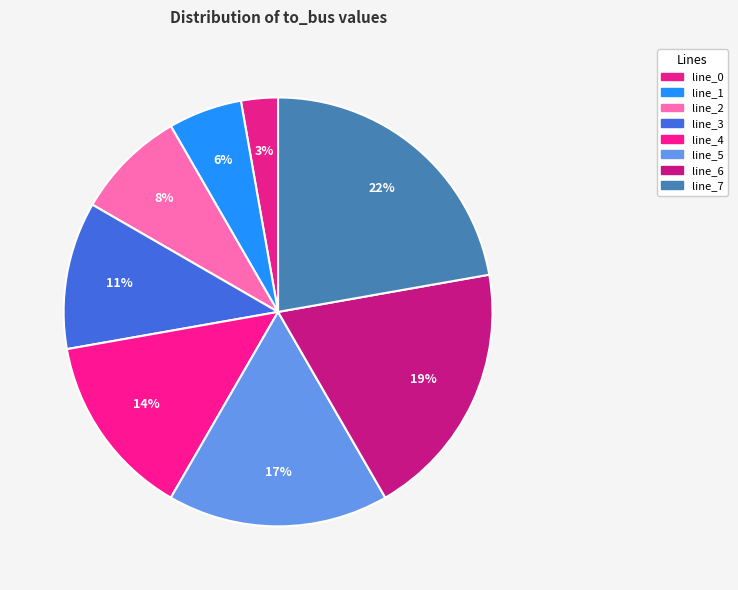

To the nearest percent, what portion does line_1 represent?

6%